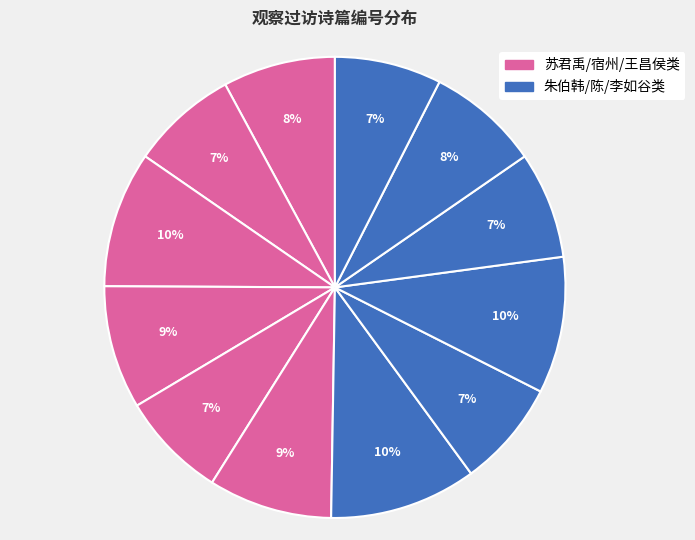

How many slices are in this pie chart?

12